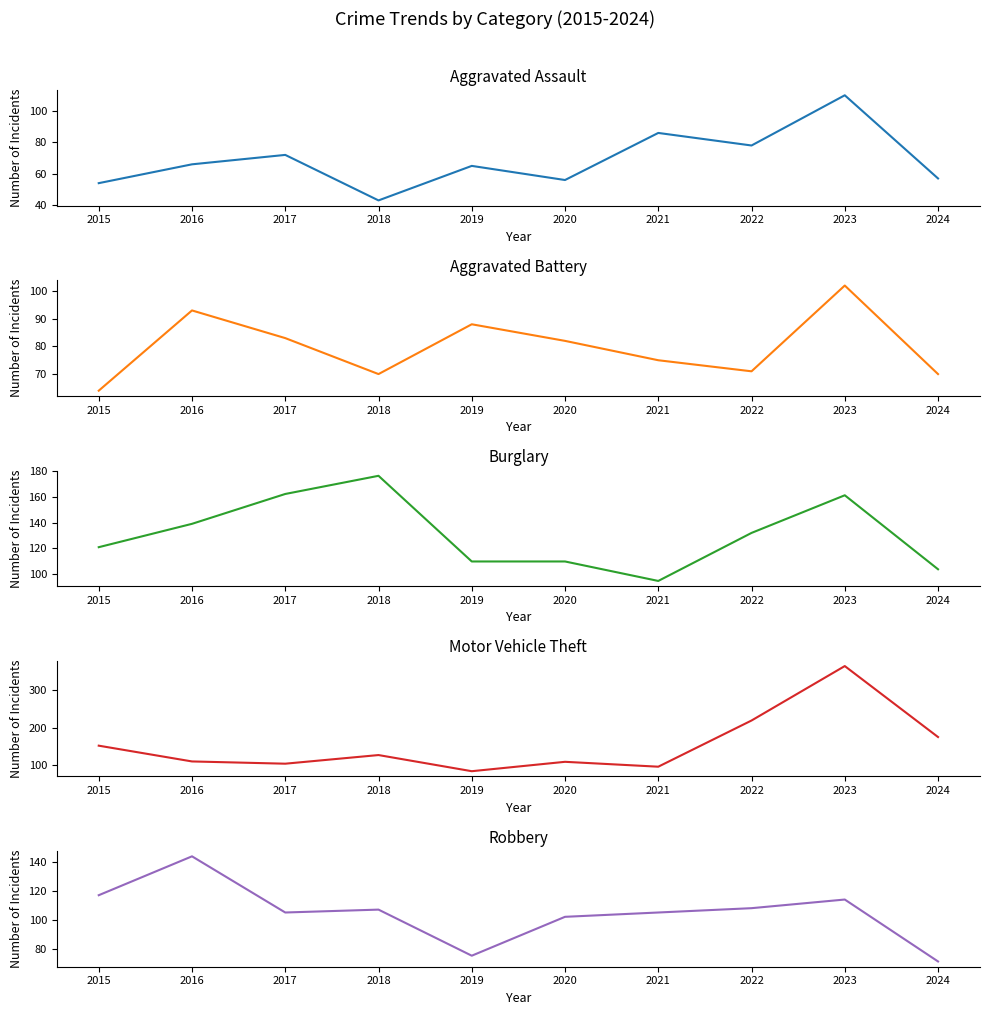

Rank the series at 2018 from lowest to highest value.

Aggravated Assault, Aggravated Battery, Robbery, Motor Vehicle Theft, Burglary